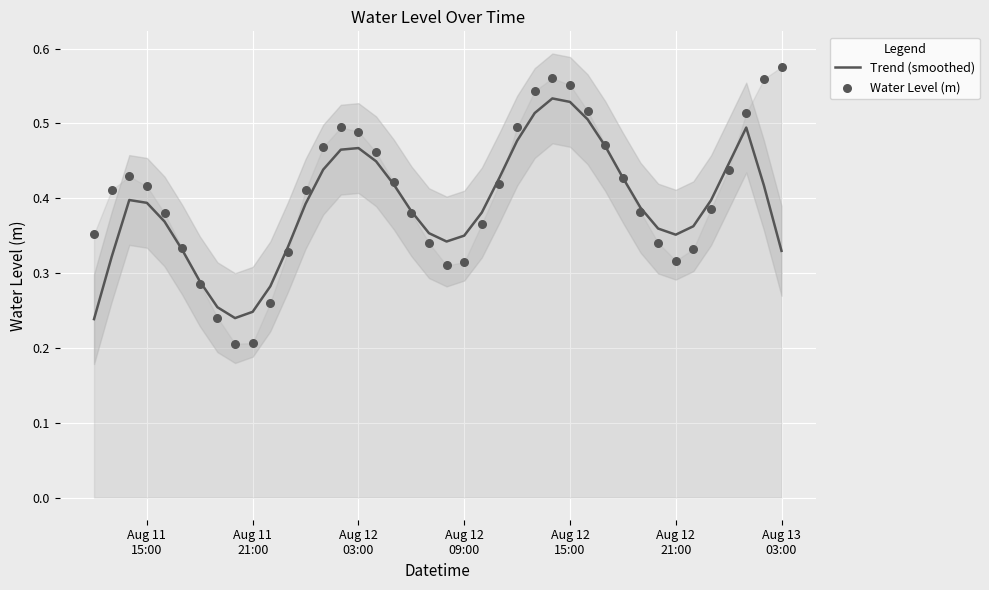

Which series has the largest total across all categories?

Water Level (m)